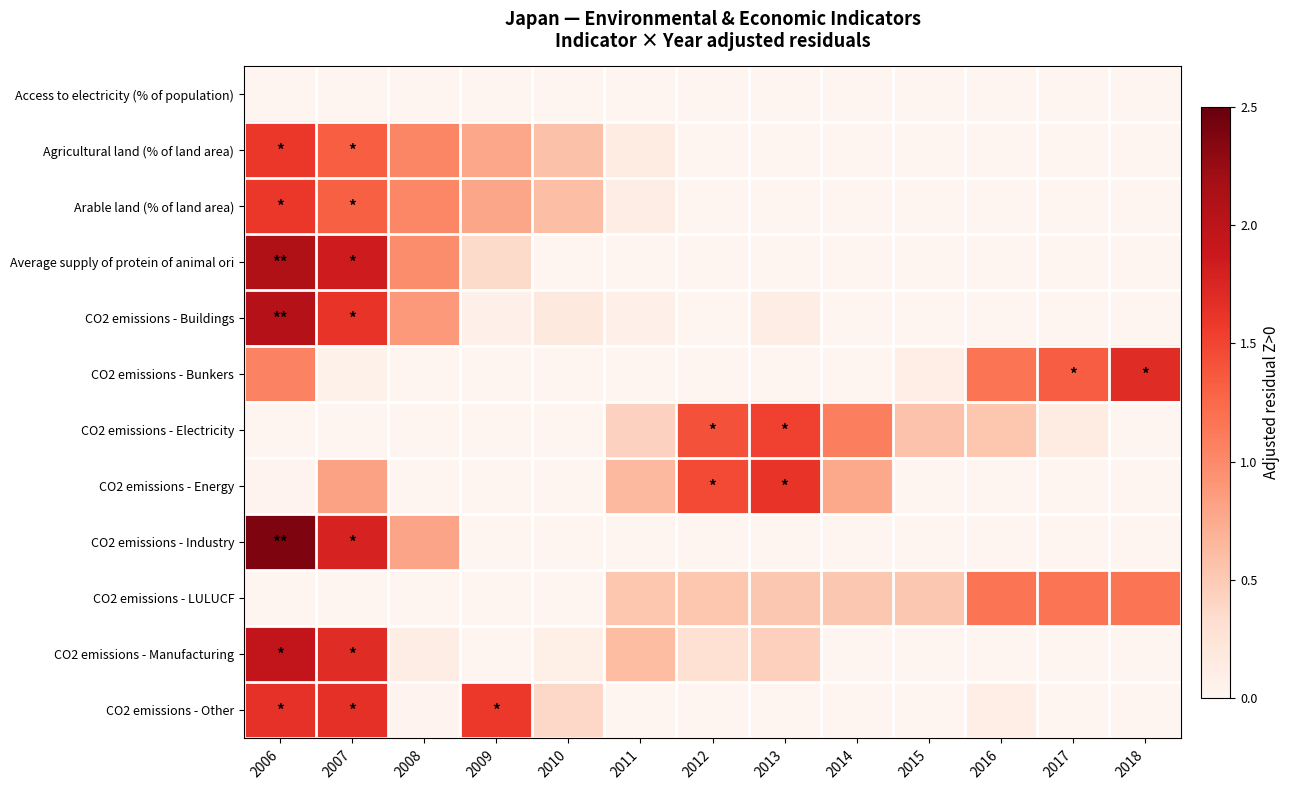

At 2011, list the series in order from largest to smallest.

CO2 emissions - Energy, CO2 emissions - Manufacturing, CO2 emissions - LULUCF, CO2 emissions - Electricity, Agricultural land (% of land area), Arable land (% of land area), CO2 emissions - Buildings, Access to electricity (% of population), Average supply of protein of animal ori, CO2 emissions - Bunkers, CO2 emissions - Industry, CO2 emissions - Other